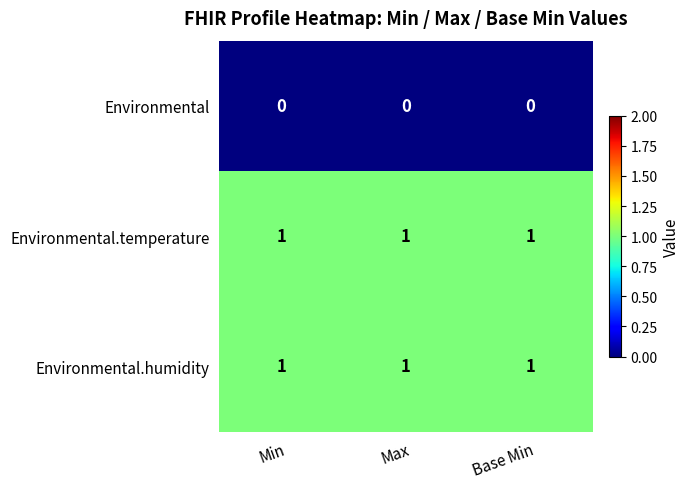

Is it true that Environmental.temperature equals 0 at Min?

False